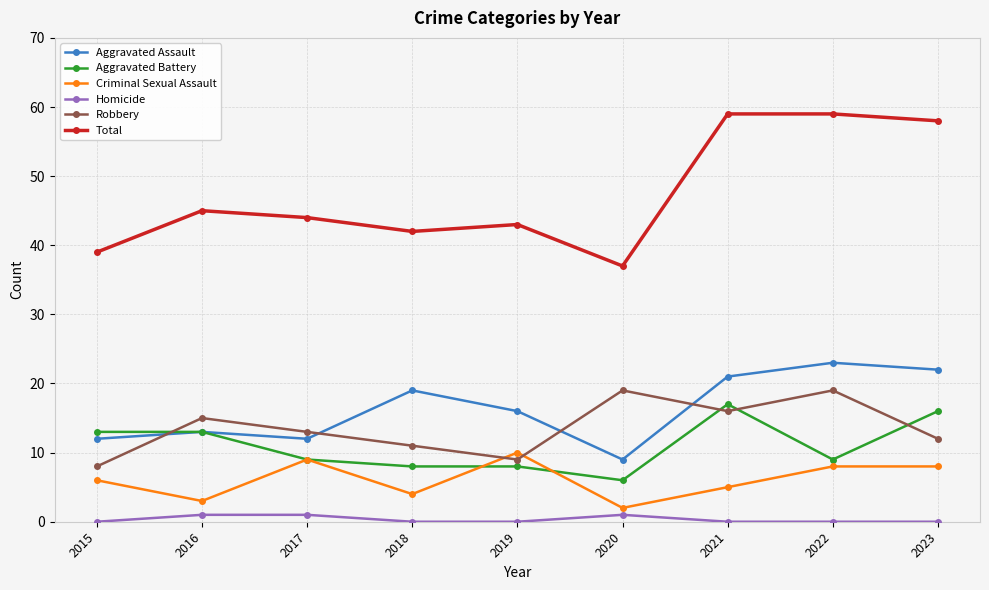

Is it true that Criminal Sexual Assault equals 6 at 2015?

True